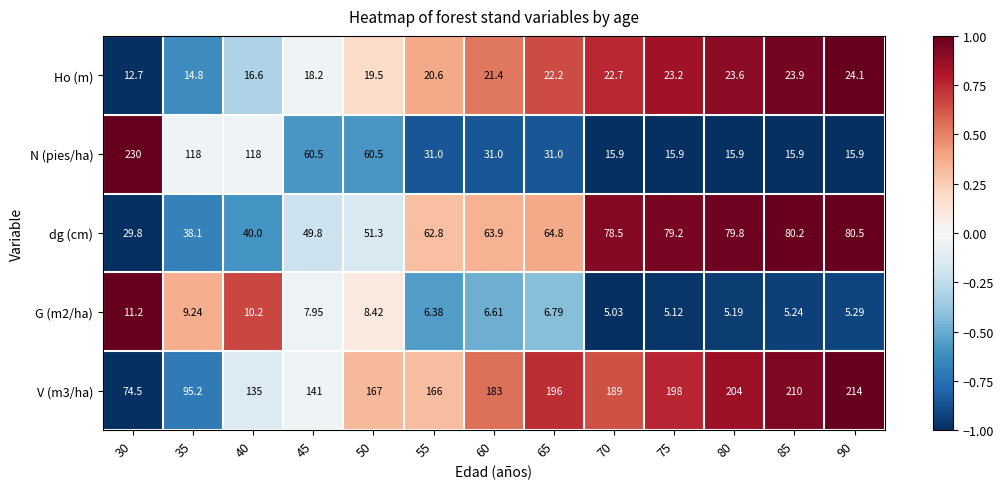

Which label corresponds to the largest value in the chart?

30